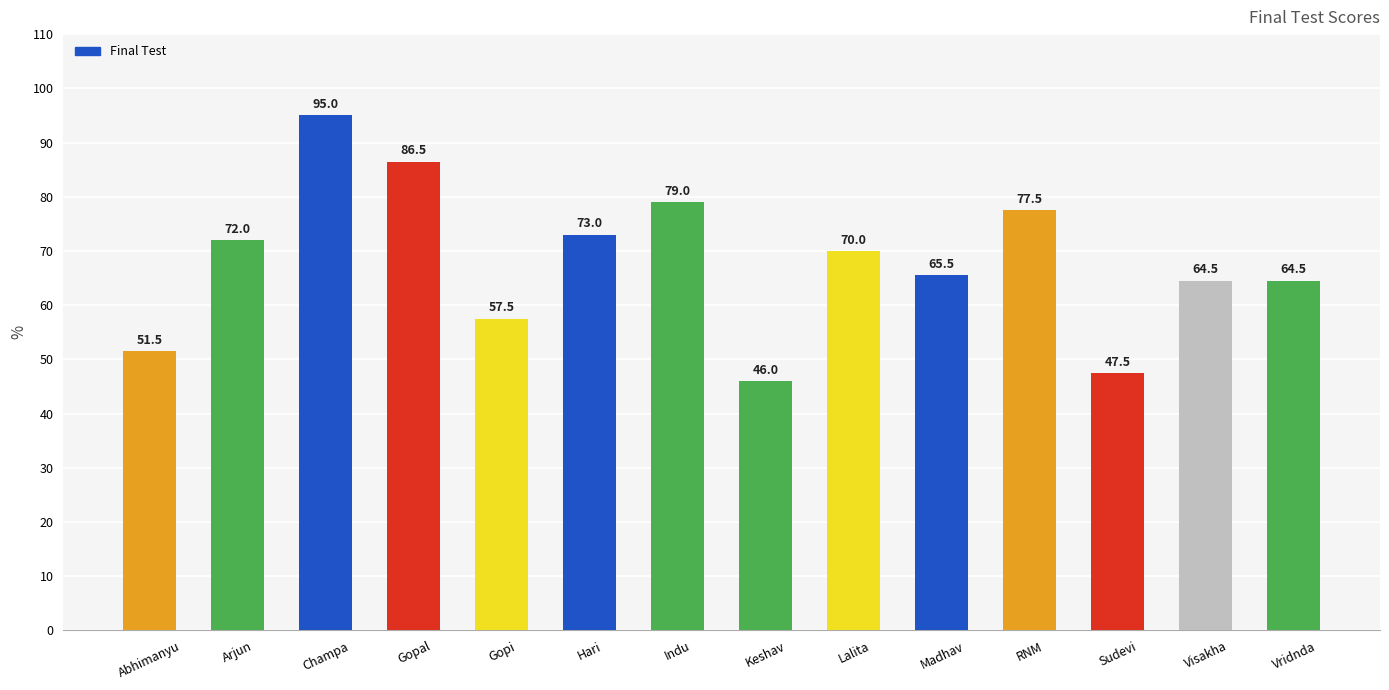

Approximately how many times larger is the value at Gopi compared to Keshav?

1.2